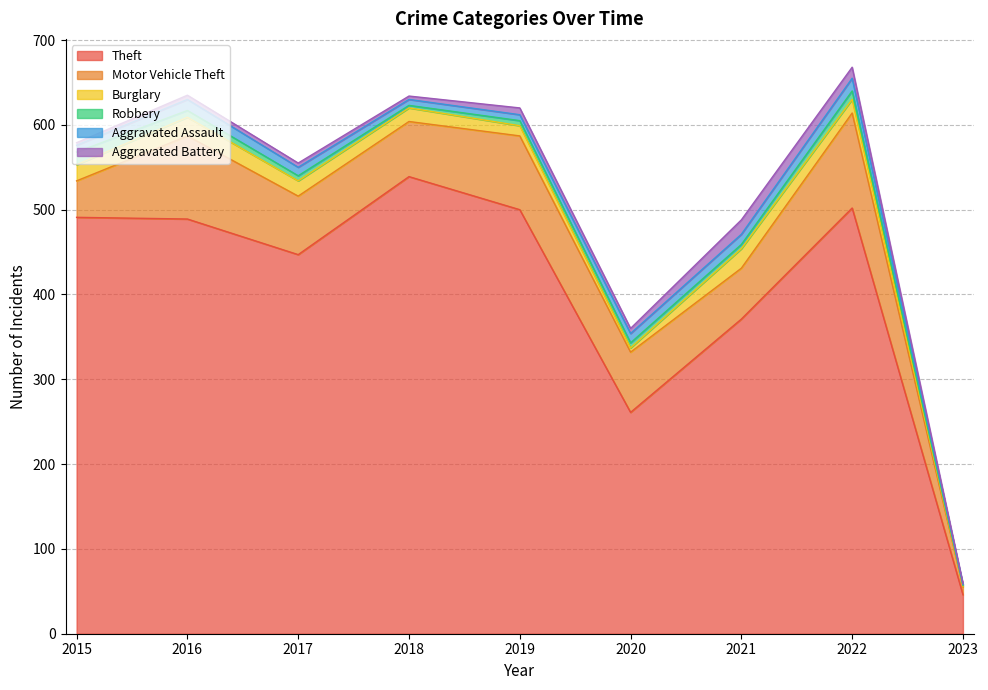

Where is the first local minimum for Burglary?

2020